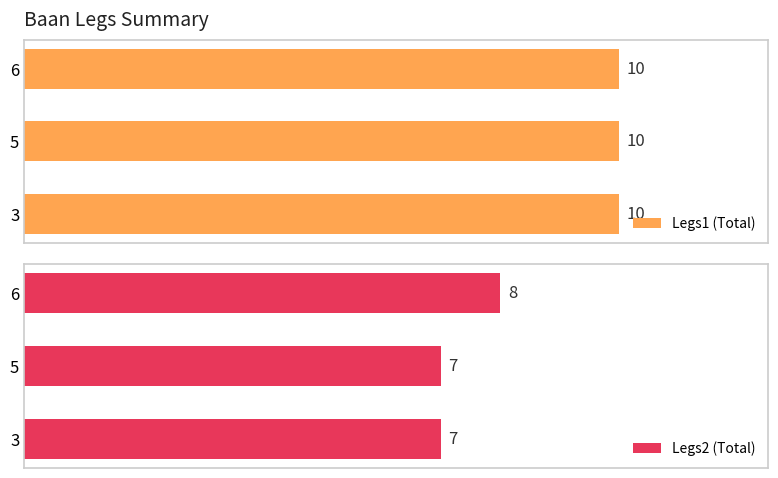

True or false: Legs1 (Total) has a value of 0.1 at 2.

False